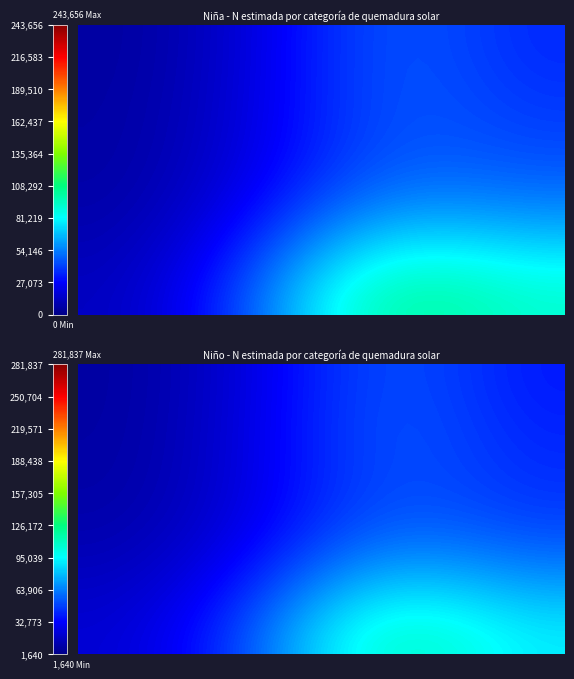

Is it true that Total equals 55294 at Total?

False